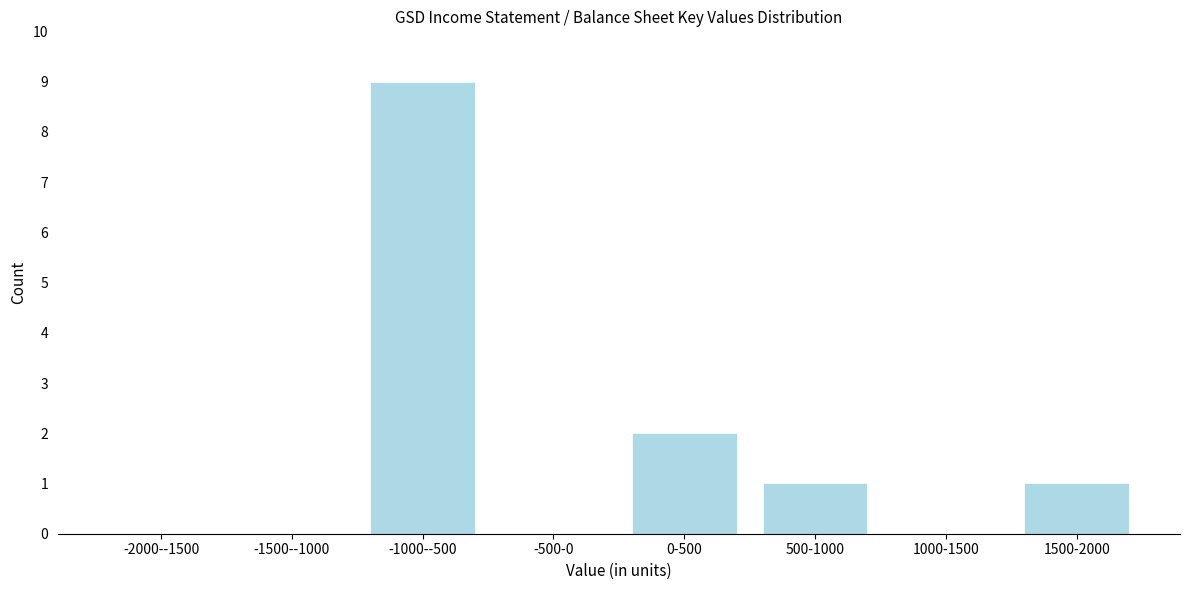

Reading right to left, list all the values displayed in this chart.

1500-2000=1	1000-1500=0	500-1000=1	0-500=2	-500-0=0	-1000--500=9	-1500--1000=0	-2000--1500=0